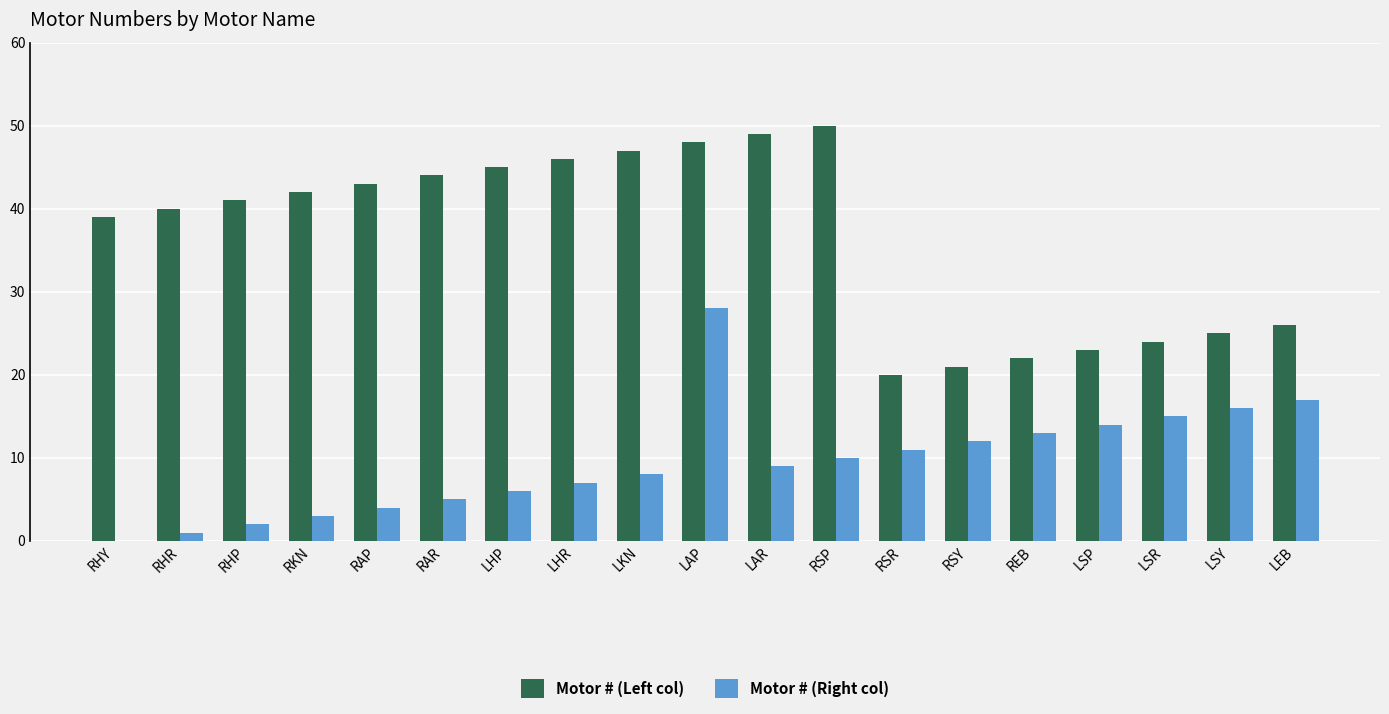

Is it true that Motor # (Right col) equals 28 at LAP?

True